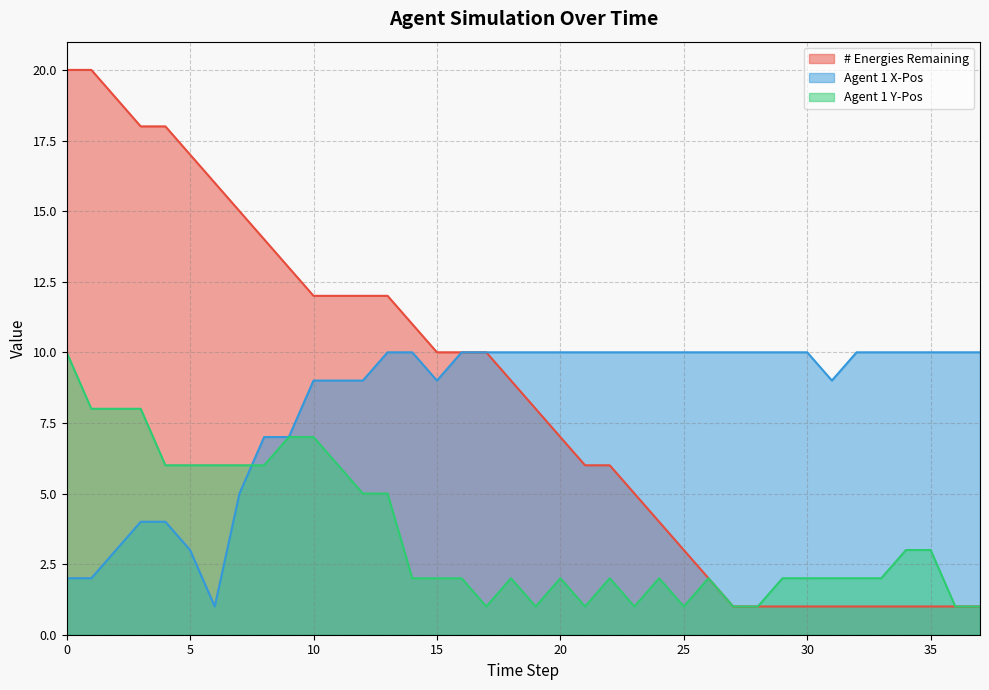

How many lines are shown in the chart?

3